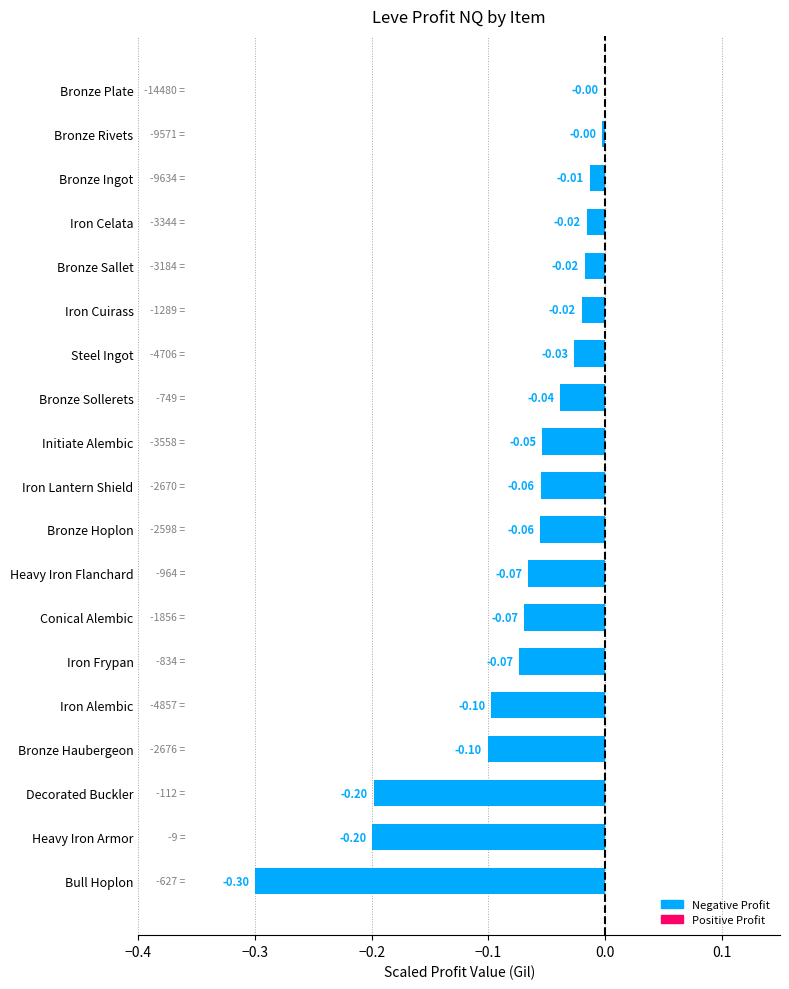

What is the sum of all values?

-1.4